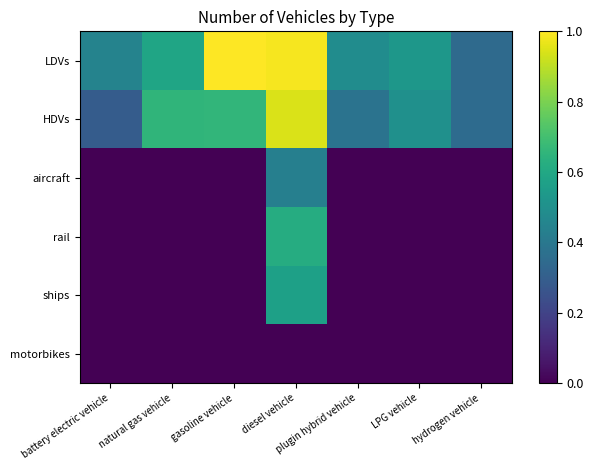

At how many categories does at least one series exceed 0?

7